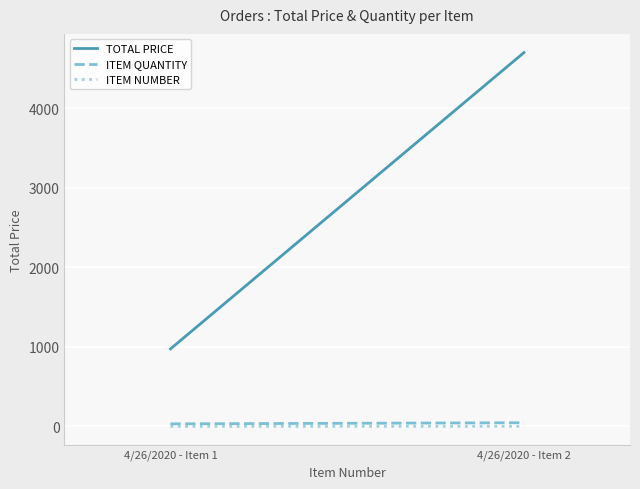

What is the difference between the maximum and minimum values in the ITEM QUANTITY series?

14.0